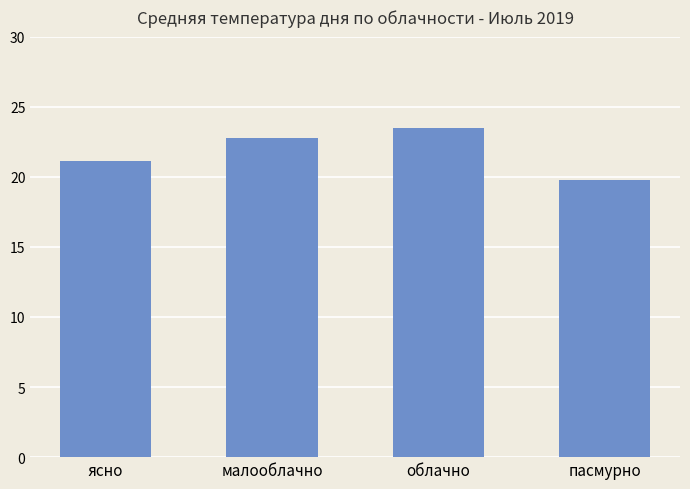

List the labels in order of value, smallest first.

пасмурно, ясно, малооблачно, облачно